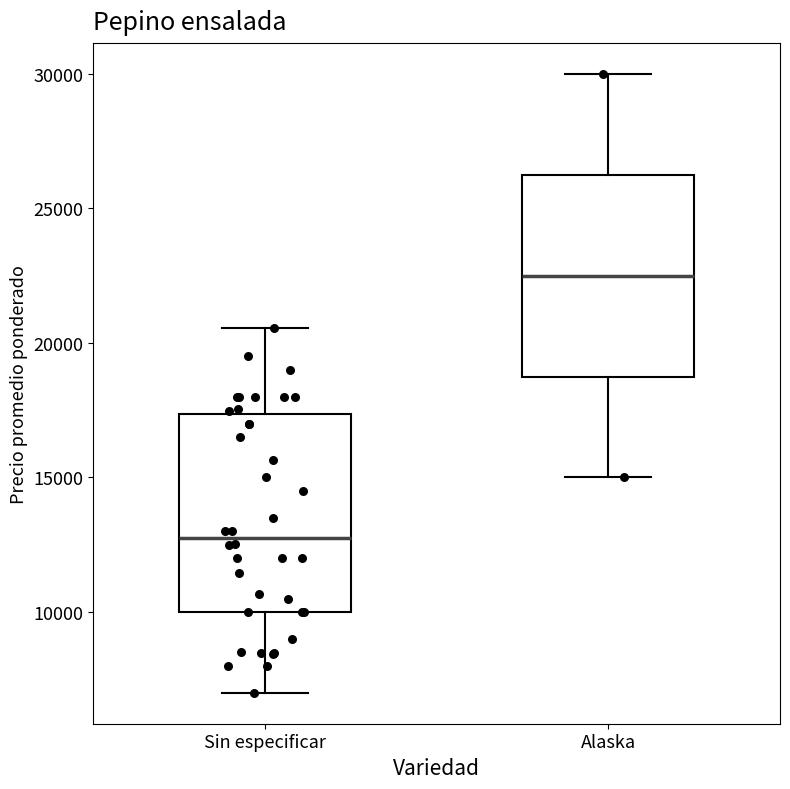

Reading left to right, transcribe this box plot: for each box, give where its median line is, the range the box spans, and where its two whiskers end, as read against the y-axis. The values are not printed on the chart, so give them approximately, as read against the axis.

Sin especificar: median 13000, box 10000 to 17500, whiskers 7000 to 20500
Alaska: median 22500, box 19000 to 26500, whiskers 15000 to 30000